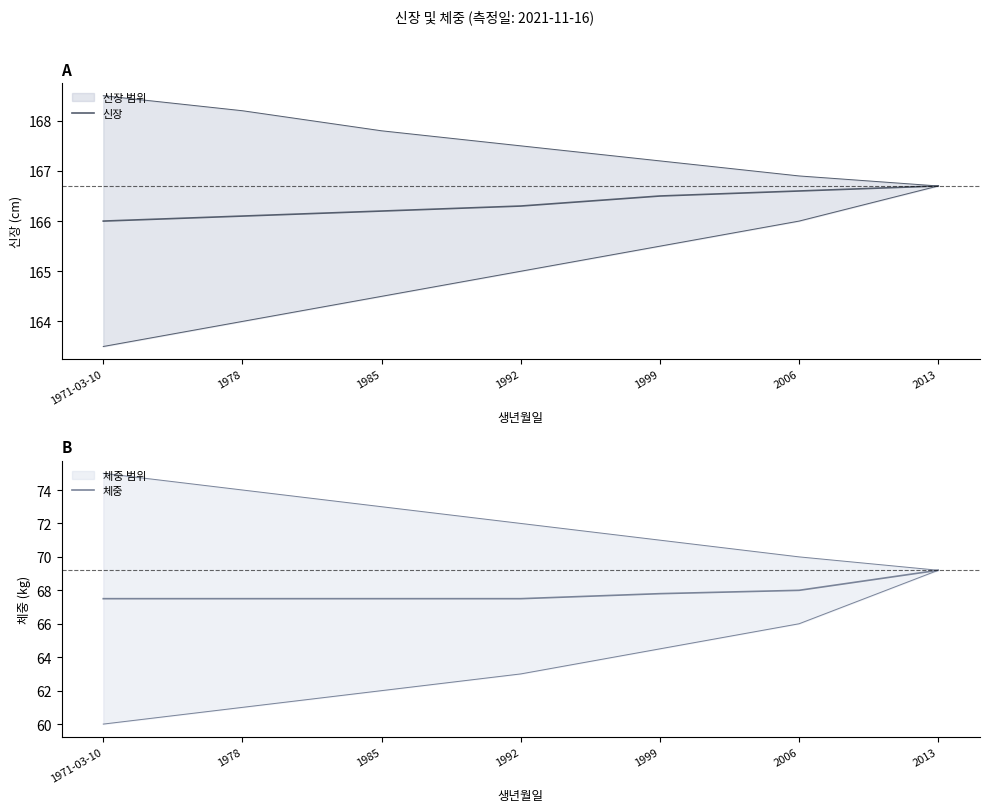

True or false: 신장 has more than 2 points higher than both neighbors.

False